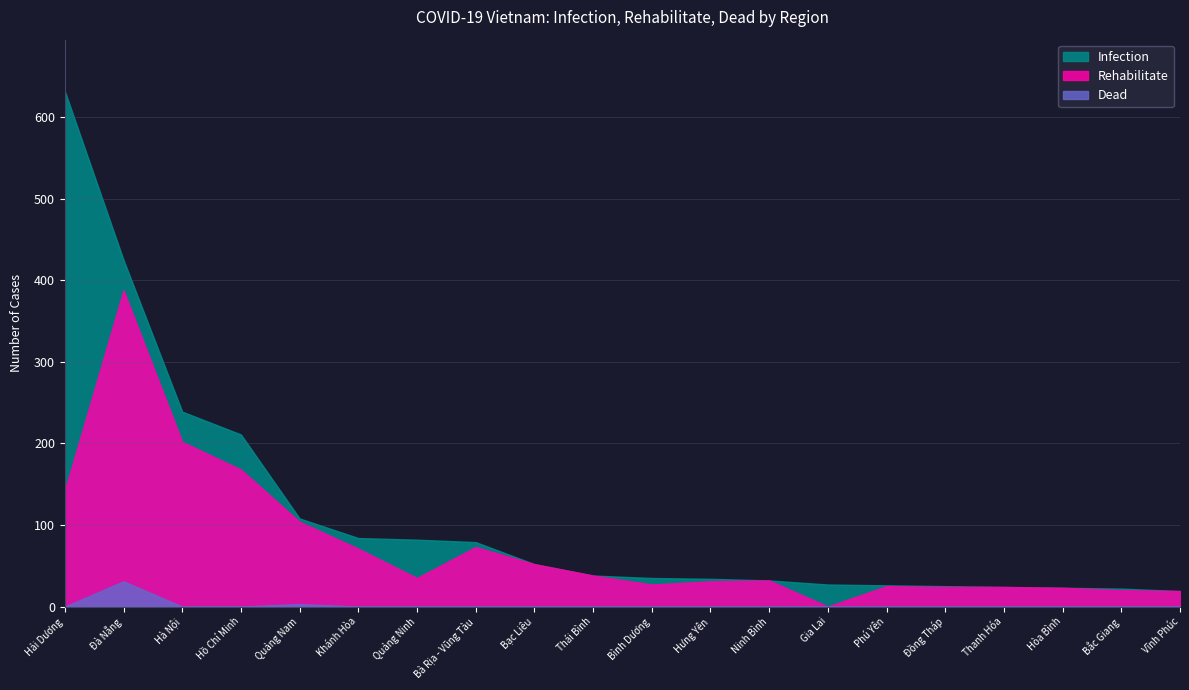

Is it true that Dead equals 0 at Hải Dương?

True